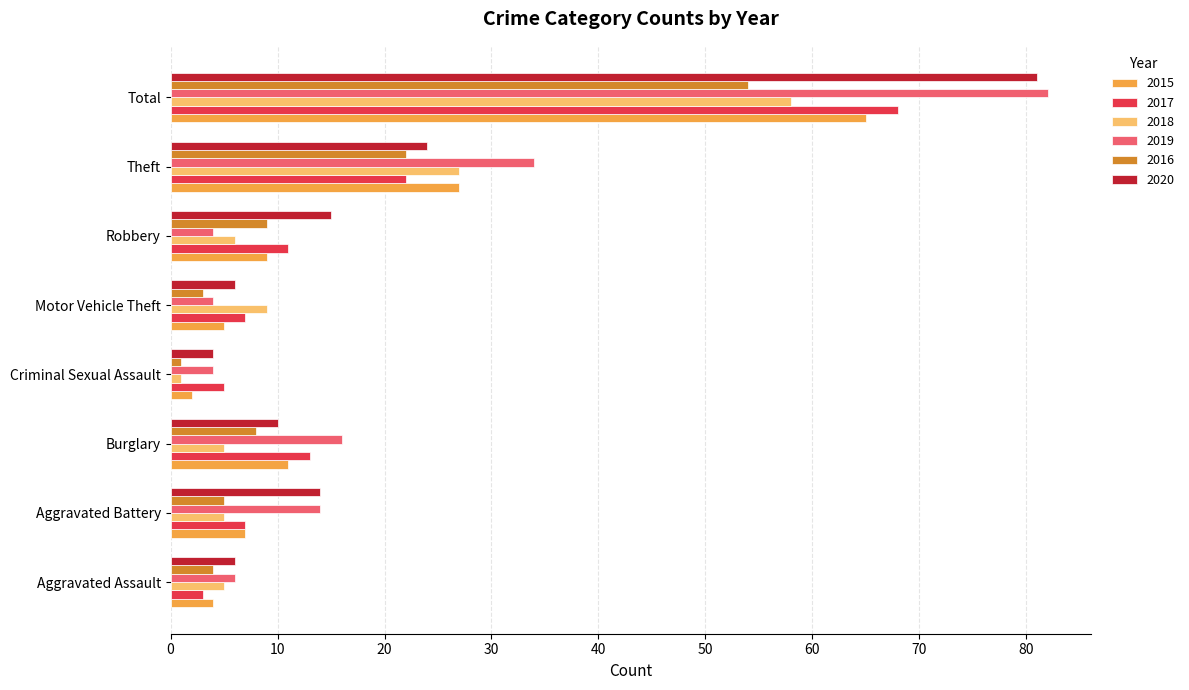

What is the difference between the highest and lowest values at Motor Vehicle Theft?

6